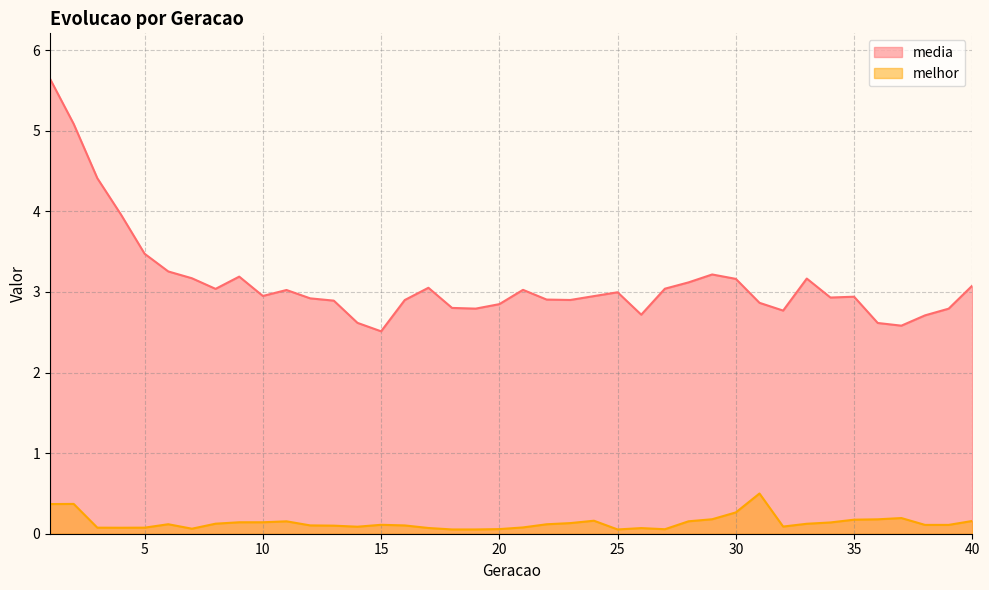

How many series are shown in this chart?

2